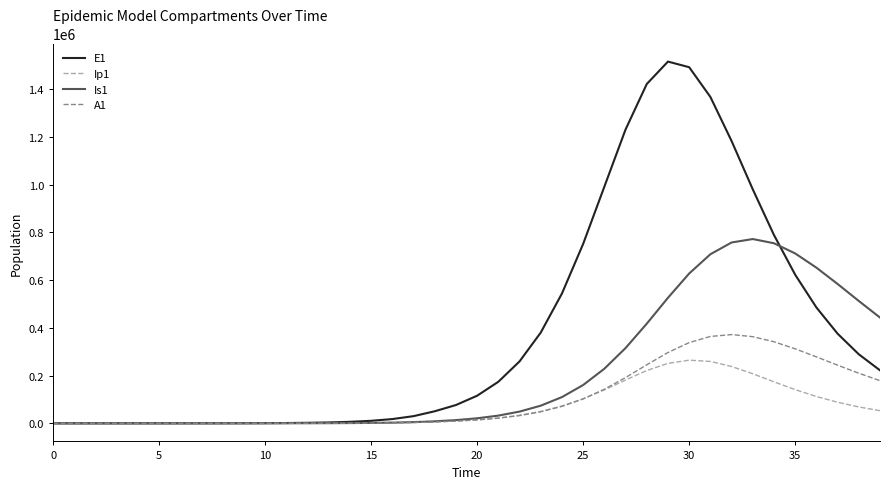

How many values in the A1 series exceed 14070?

20